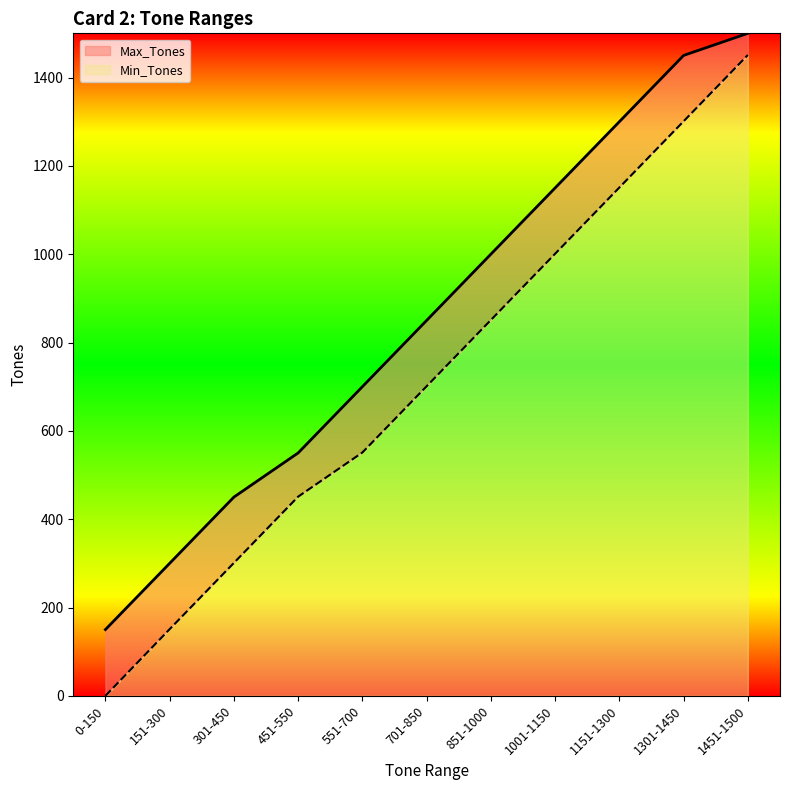

What is the value of the Max_Tones point at the 2nd from the left?

300